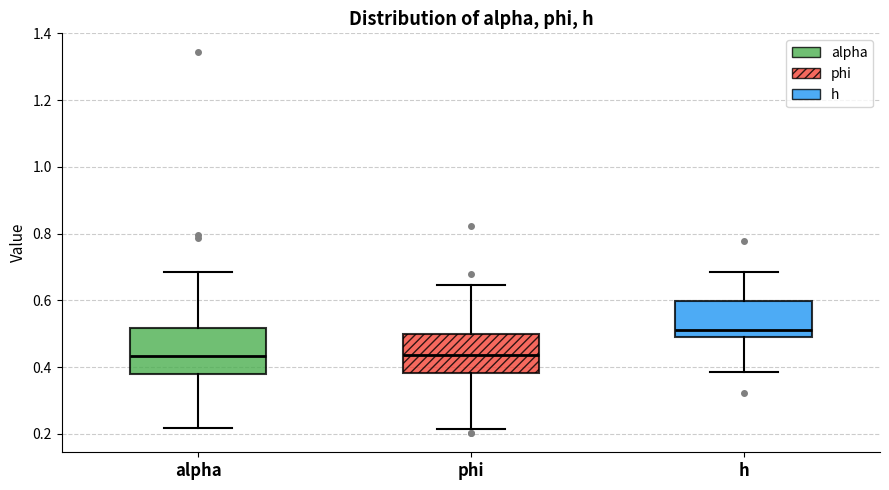

Reading left to right, read every box against the y-axis: the position of its median line, the range the box covers, and the ends of its whiskers. The values are not printed on the chart, so give them approximately, as read against the axis.

alpha: median 0.44, box 0.38 to 0.52, whiskers 0.22 to 0.68
phi: median 0.44, box 0.38 to 0.50, whiskers 0.22 to 0.64
h: median 0.52, box 0.50 to 0.60, whiskers 0.38 to 0.68